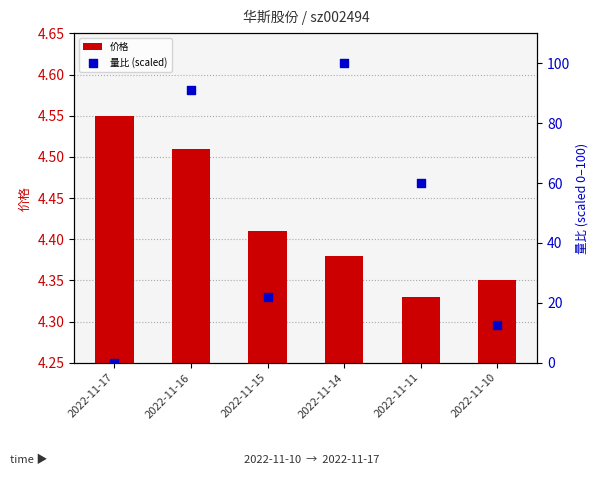

What are all the series names shown in the legend?

价格, 量比 (scaled)